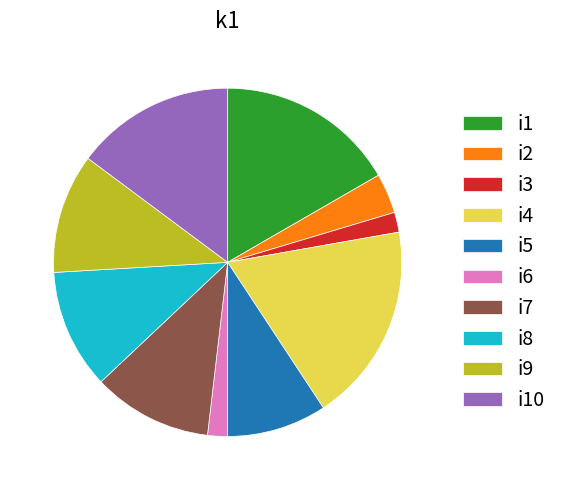

Which category has the biggest portion of the pie?

i4